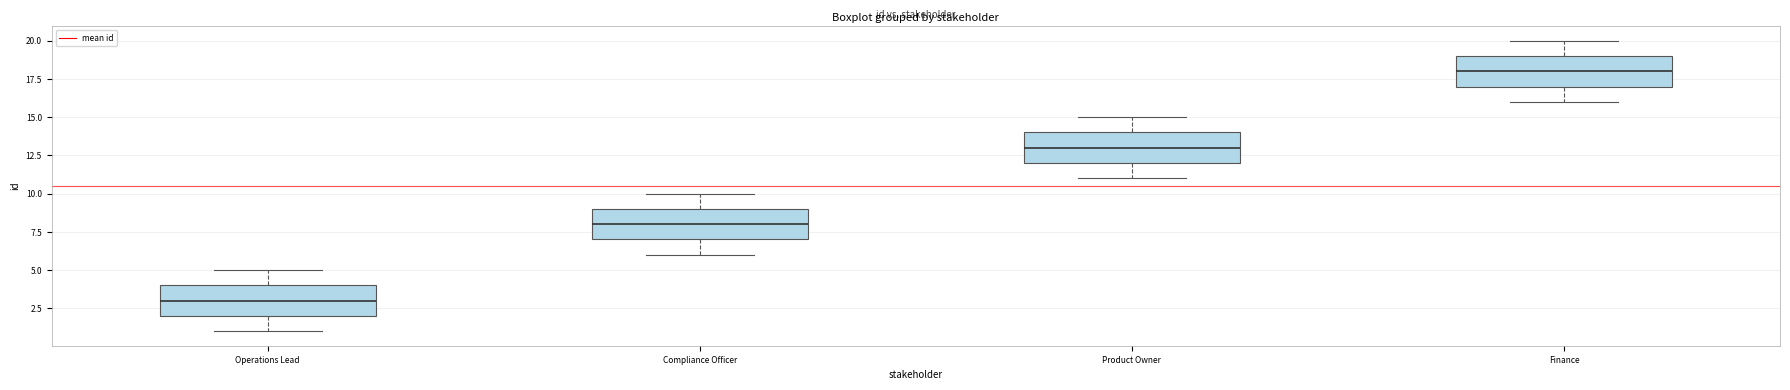

Reading left to right, read every box against the y-axis: the position of its median line, the range the box covers, and the ends of its whiskers. The values are not printed on the chart, so give them approximately, as read against the axis.

Operations Lead: median 3, box 2 to 4, whiskers 1 to 5
Compliance Officer: median 8, box 7 to 9, whiskers 6 to 10
Product Owner: median 13, box 12 to 14, whiskers 11 to 15
Finance: median 18, box 17 to 19, whiskers 16 to 20